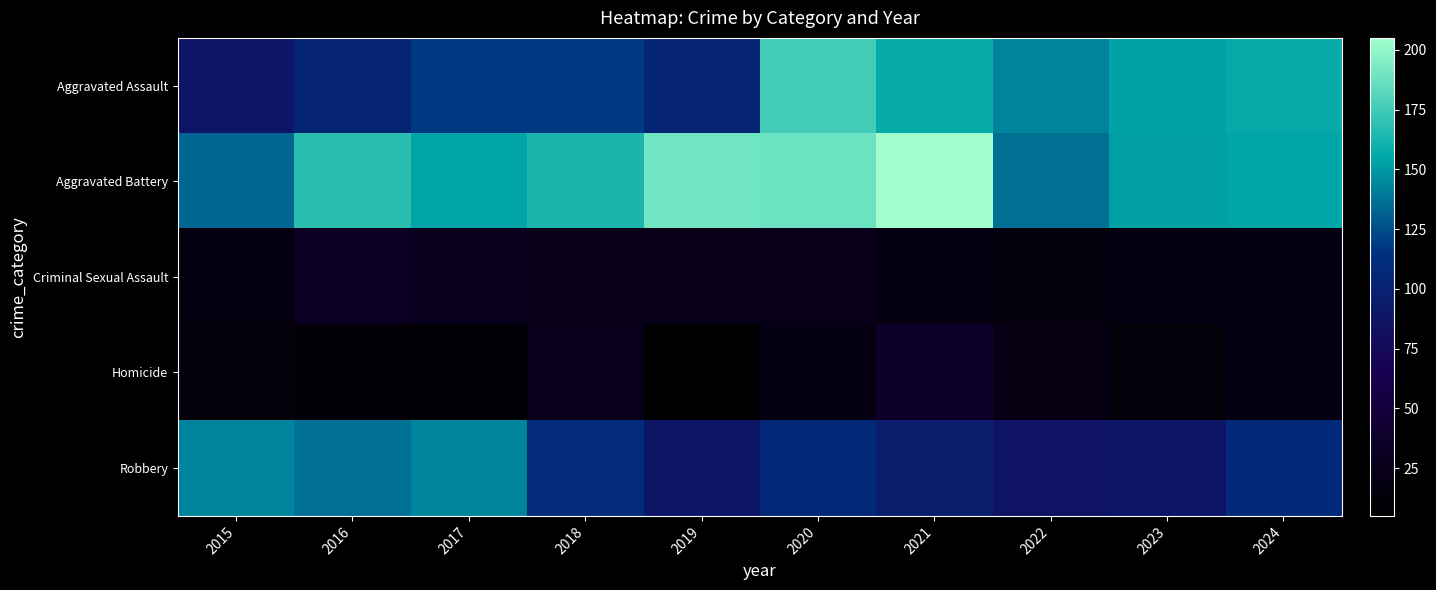

What is the minimum value shown in the chart?

5